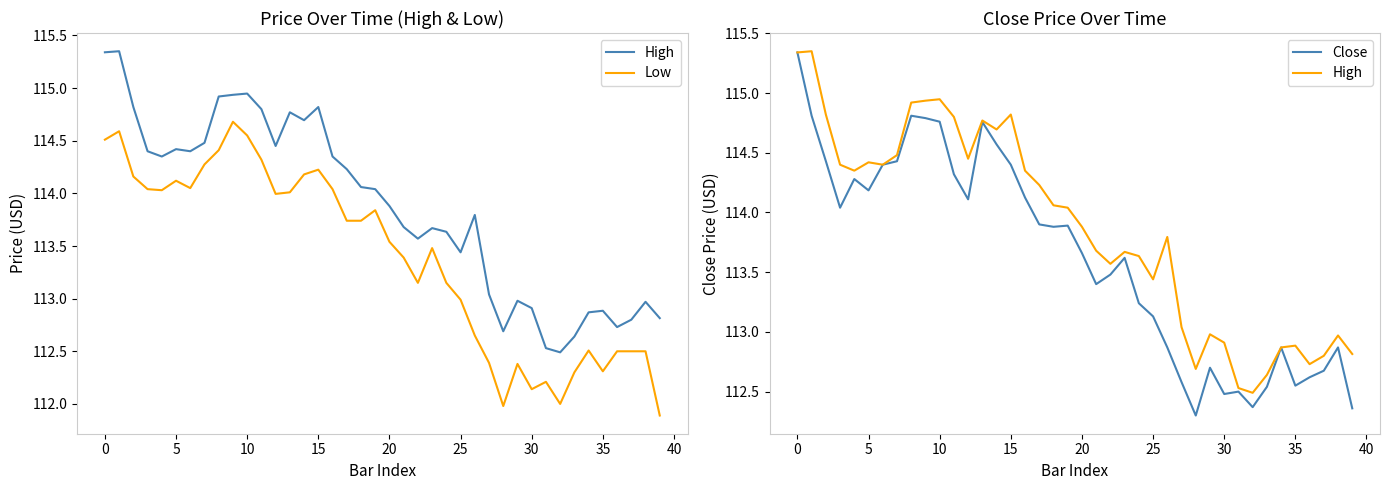

What is the difference between the second highest and minimum values in the Low series?

2.7